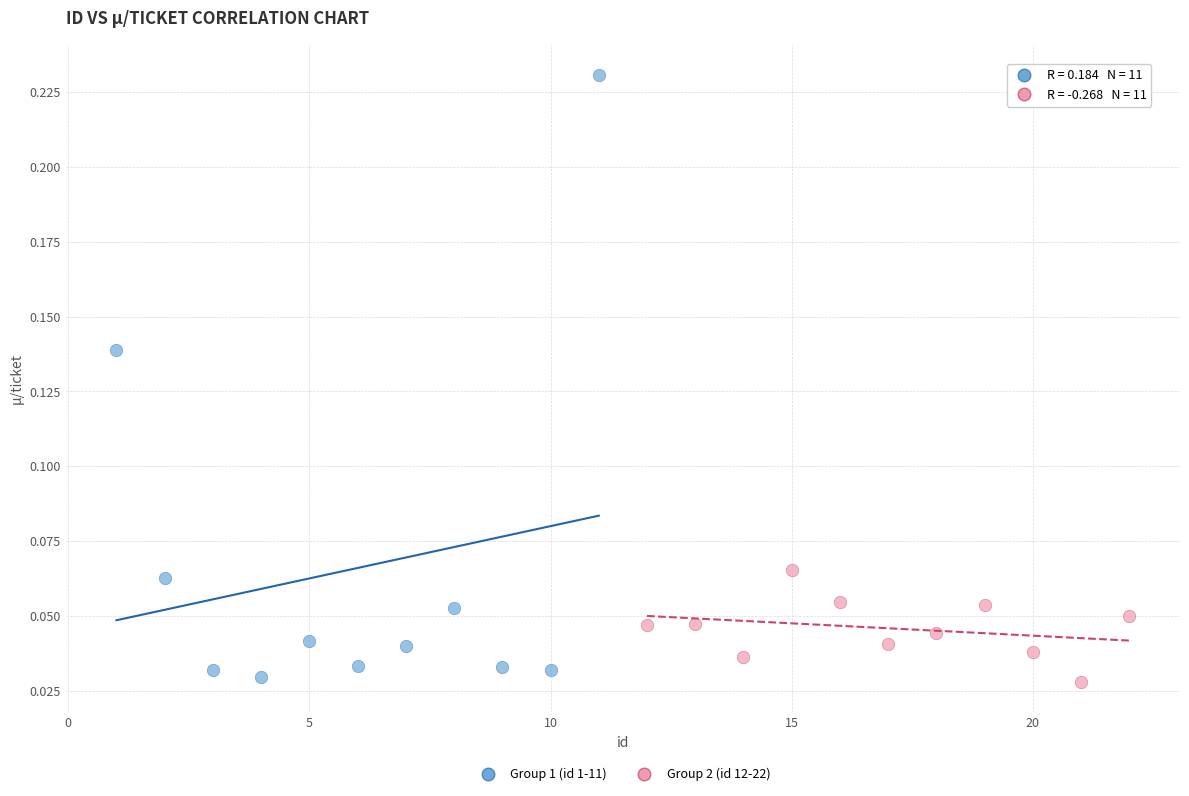

What are all the series names shown in the legend?

Group 1 (id 1-11), Group 2 (id 12-22)